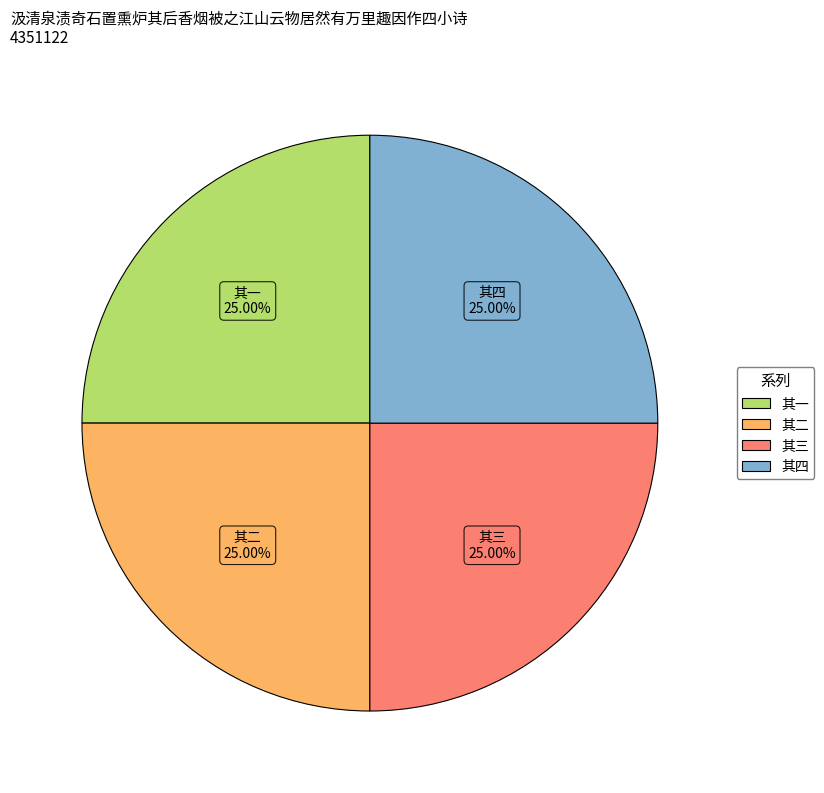

Is there a majority slice in this chart?

No